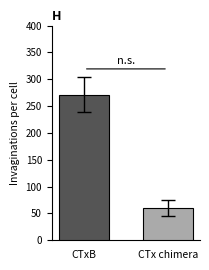

What is the label of the 1st bar from the left?

CTxB